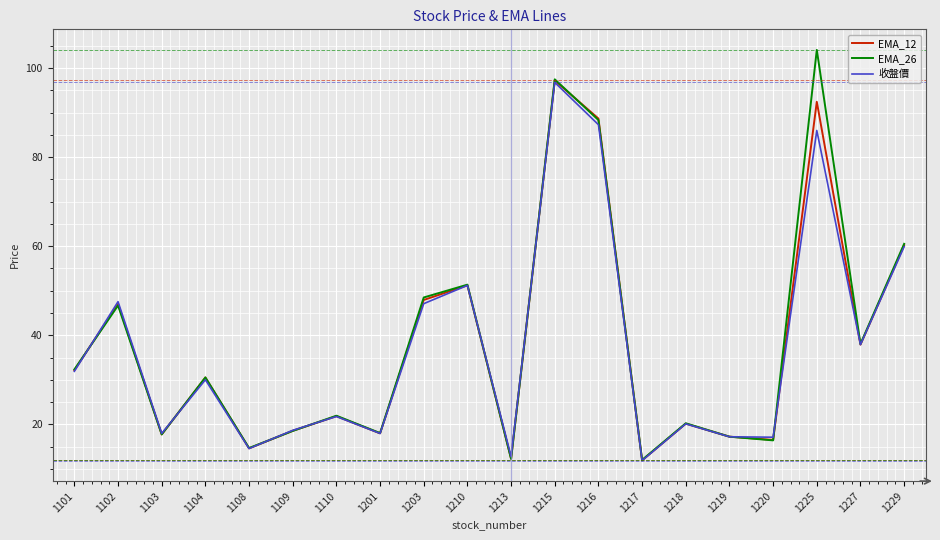

At which category is the sum across all series the highest?

1215